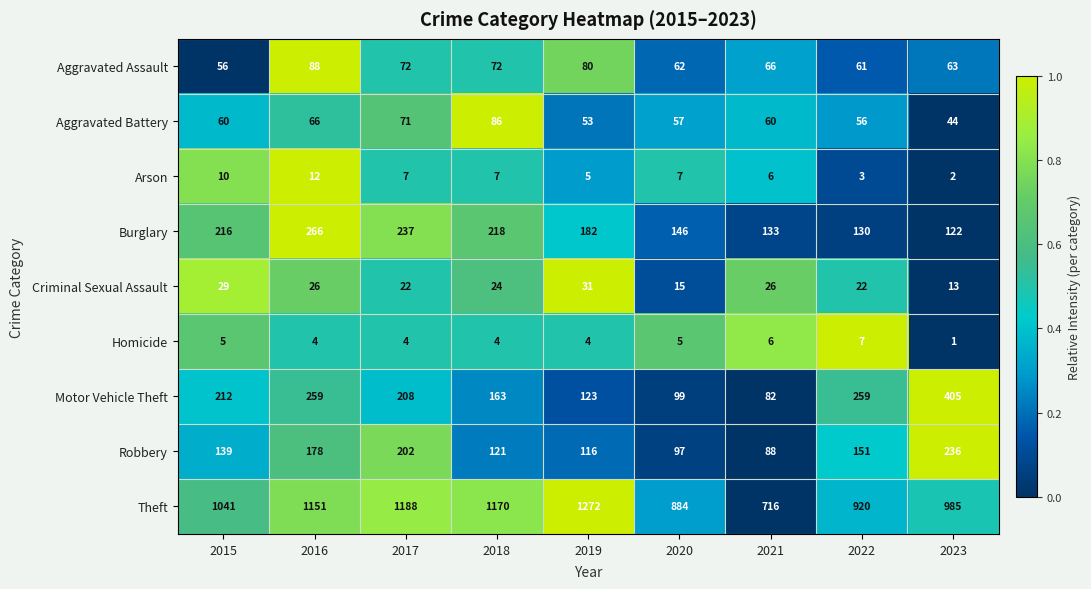

Read the Aggravated Battery value at 2015, to the nearest 10.

60